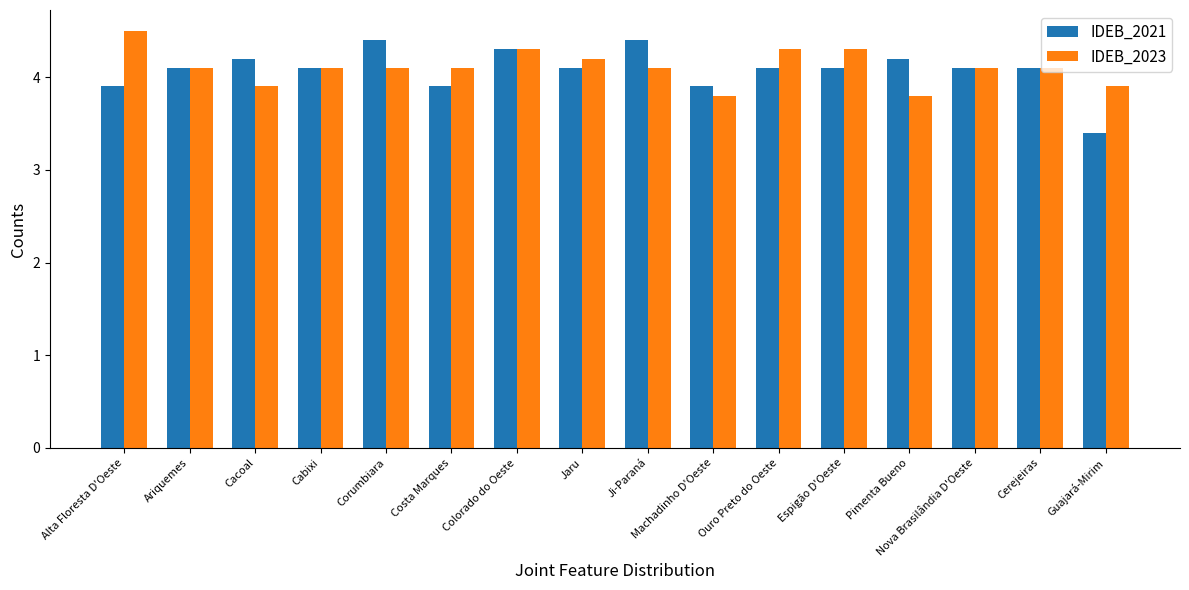

Which category has the highest value across all series?

Alta Floresta D'Oeste